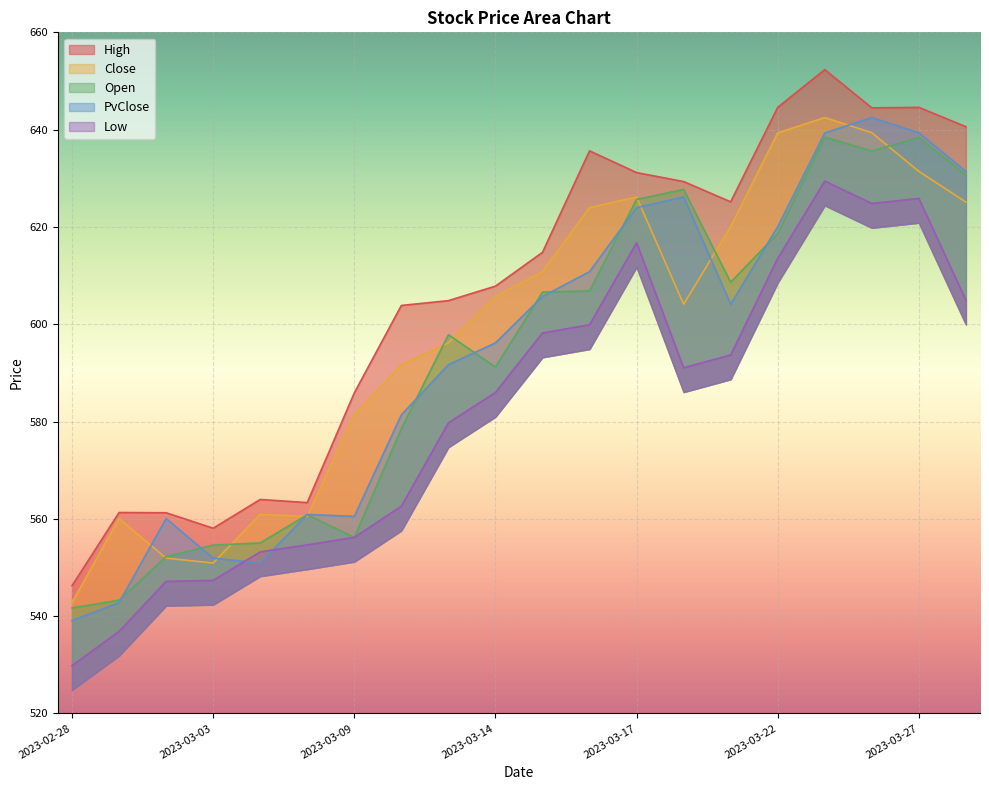

At how many categories does at least one series exceed 579?

14